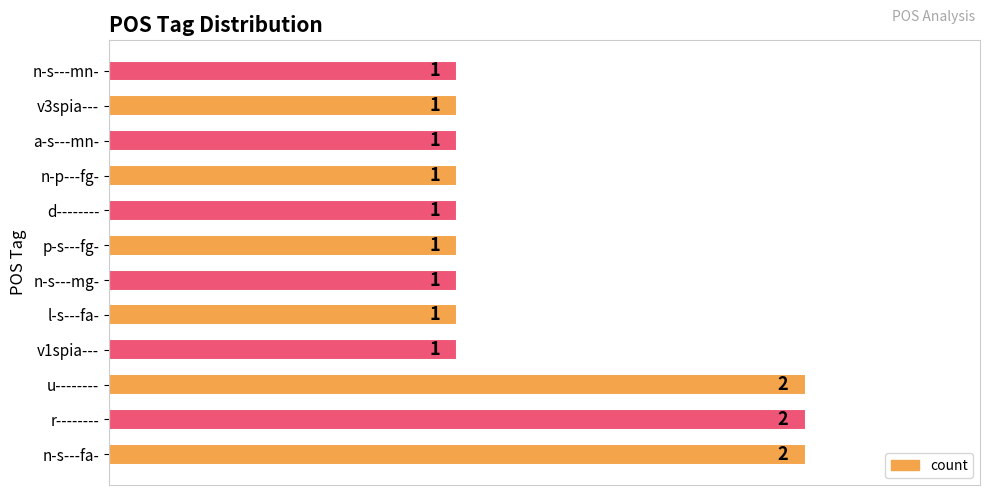

Does the chart contain any negative values?

No